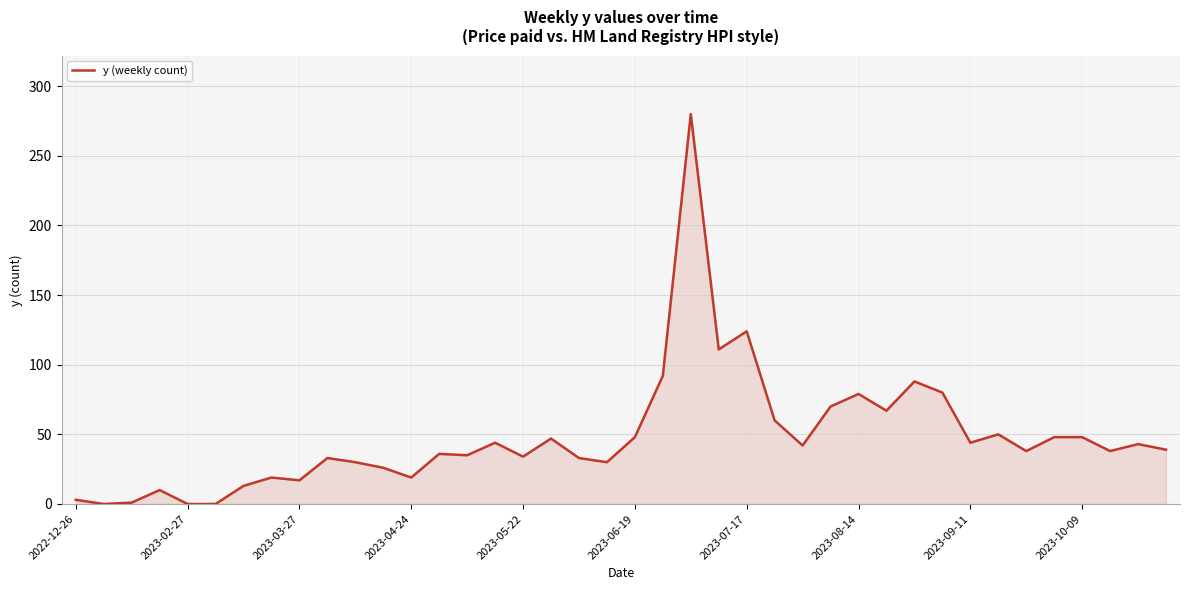

What is the greatest value displayed?

280